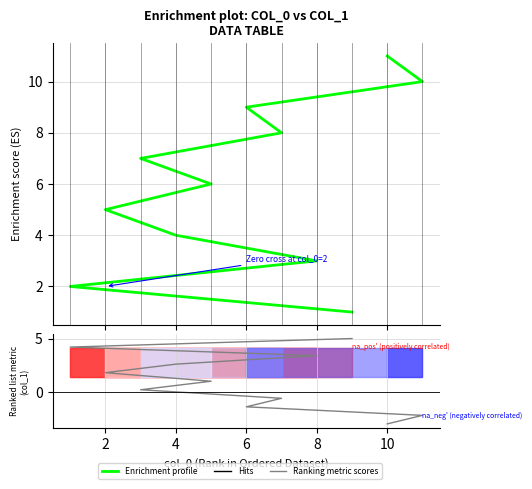

Does the chart have visible grid lines?

Yes